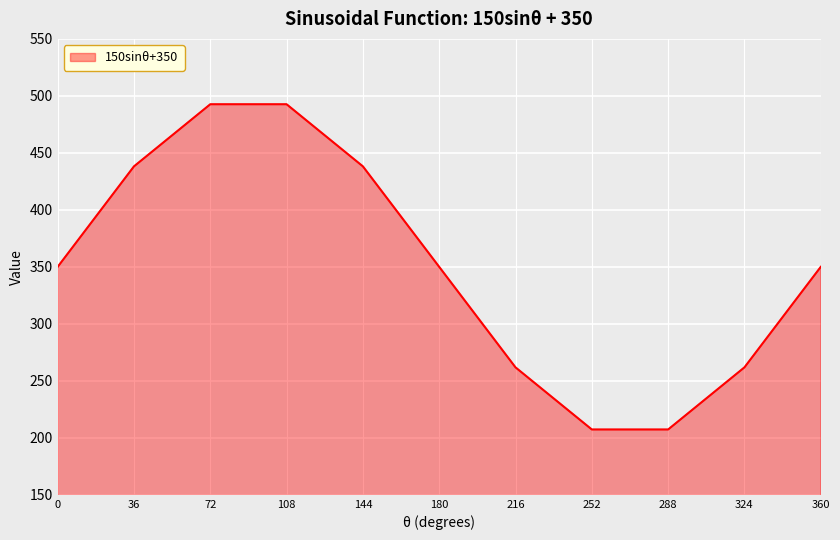

What is the maximum value shown in the chart?

492.7